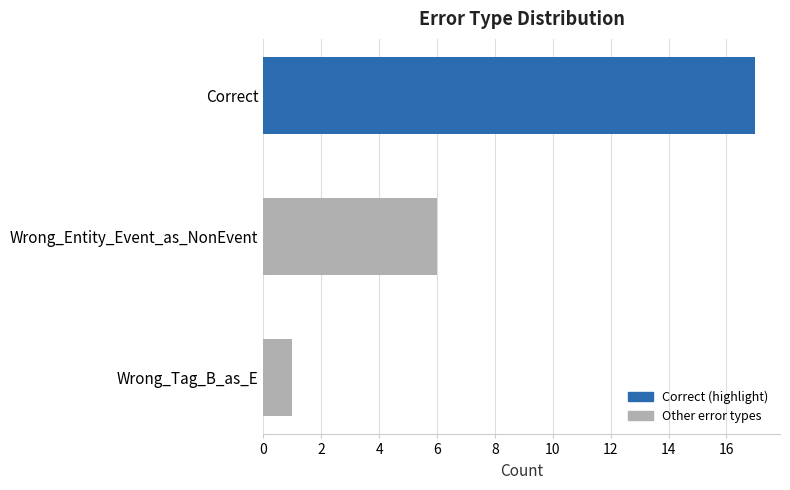

The value at Wrong_Entity_Event_as_NonEvent is 4. True or false?

False